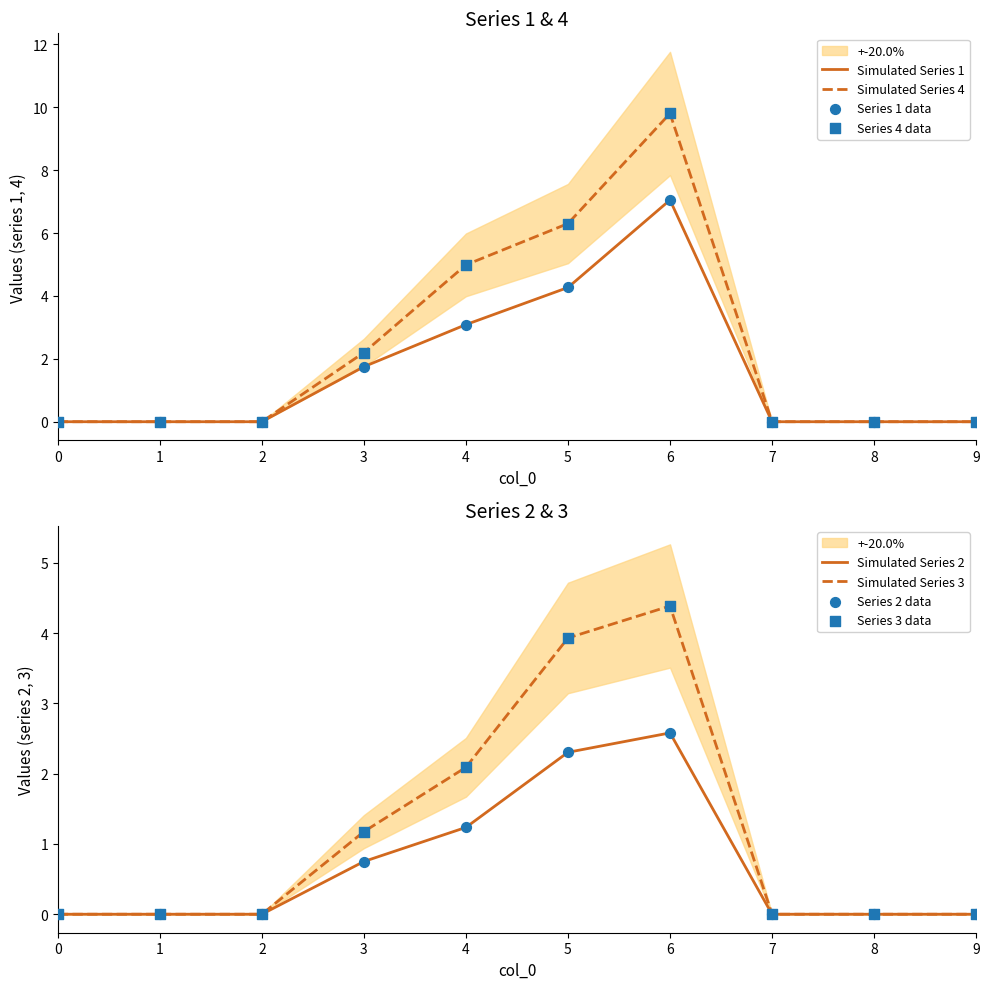

Is the value of 1 at 1 greater than the value of 4 at 2?

No